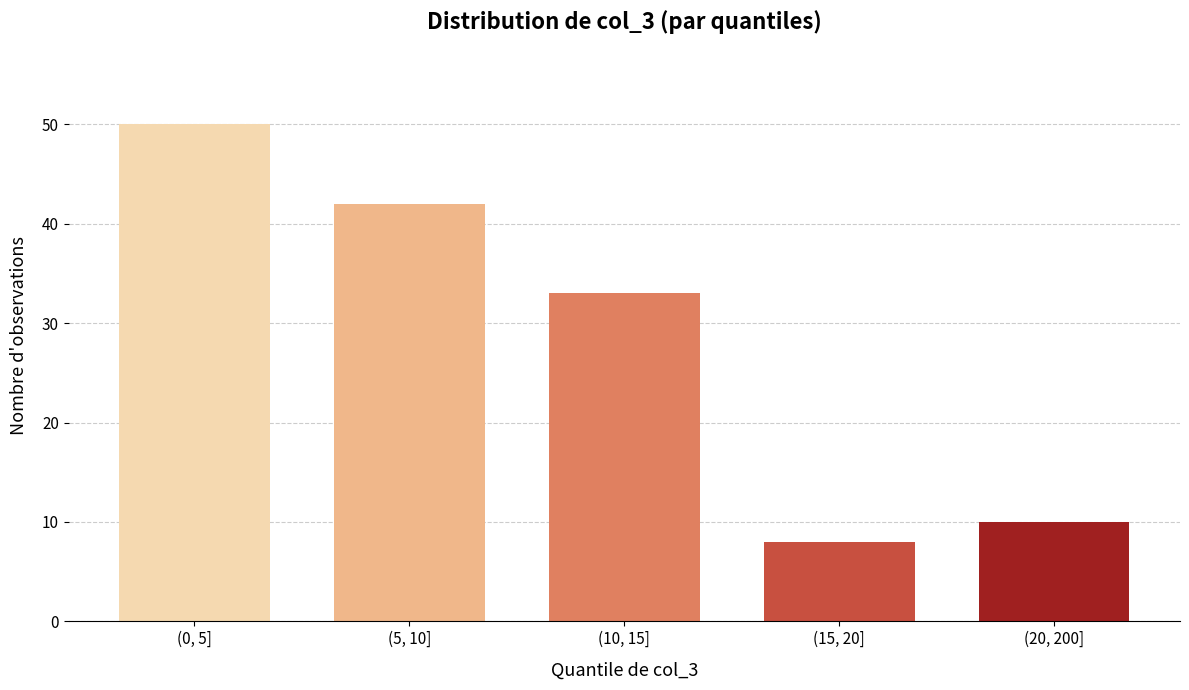

Reading right to left, transcribe all the data shown in this chart.

10	8	33	42	50